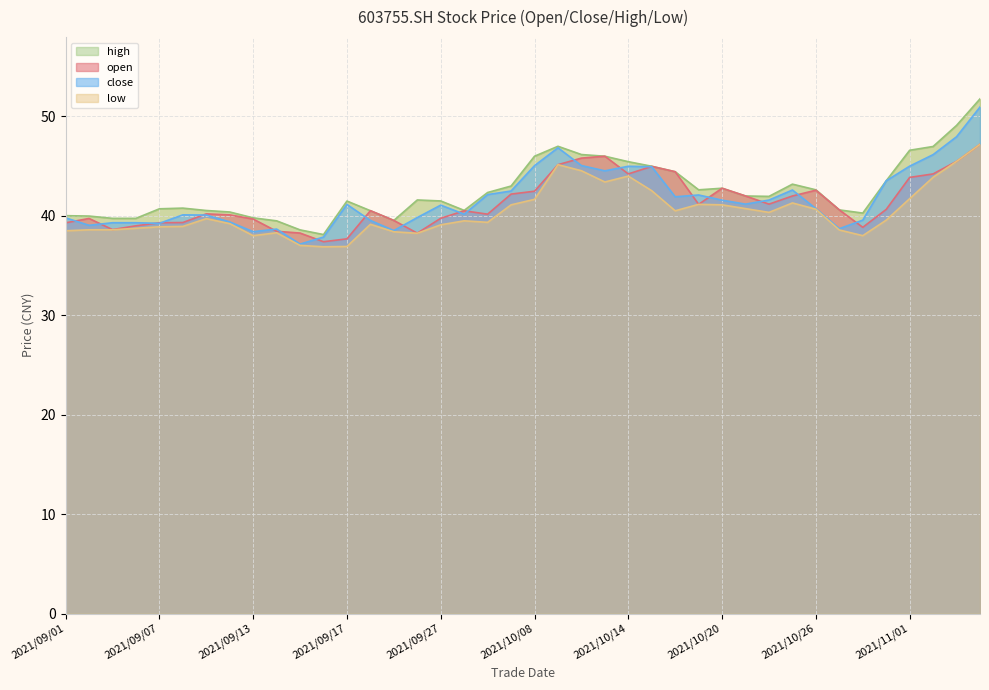

At which category is the sum across all series the highest?

2021/11/04